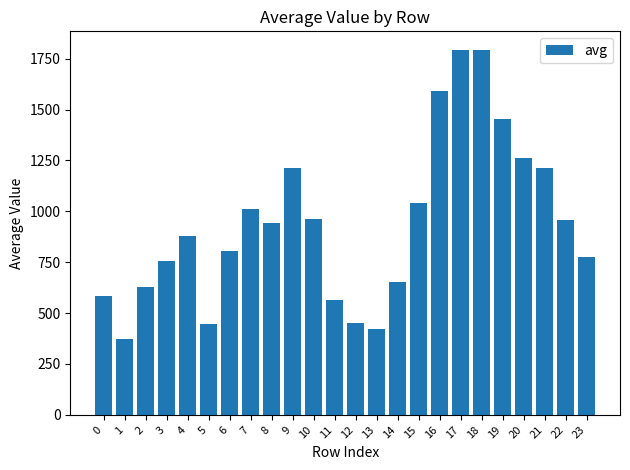

What is the value of the 16th bar from the left?

1041.1